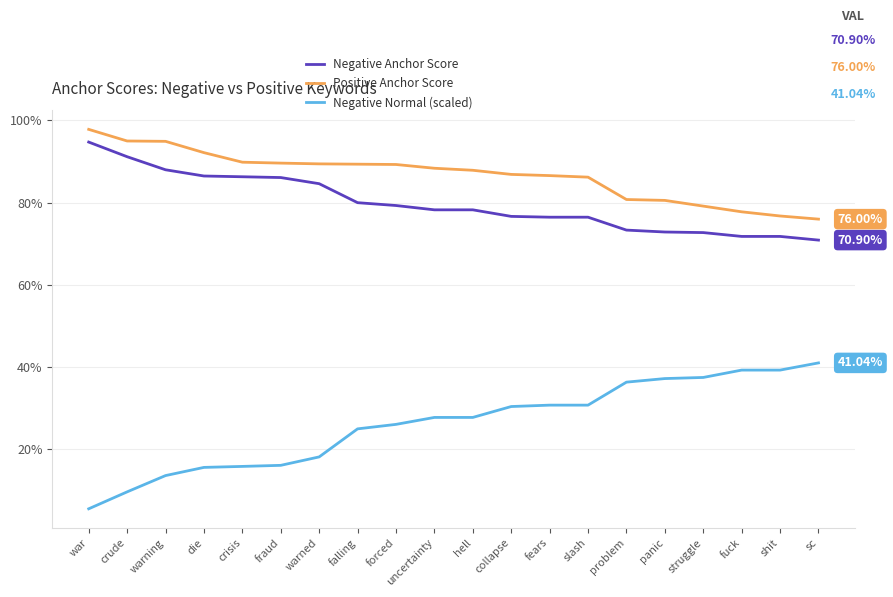

Which series has the largest total across all categories?

Positive Anchor Score